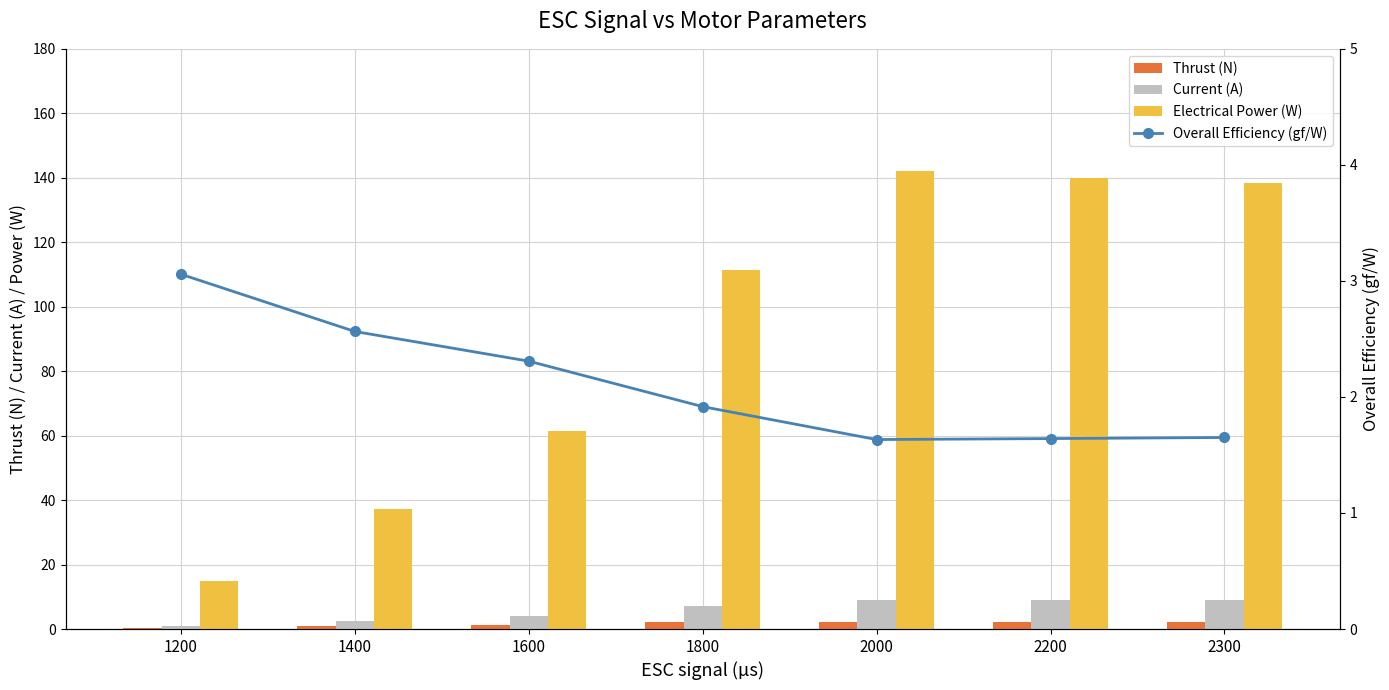

What is the highest value of the Overall Efficiency (gf/W) series?

3.1